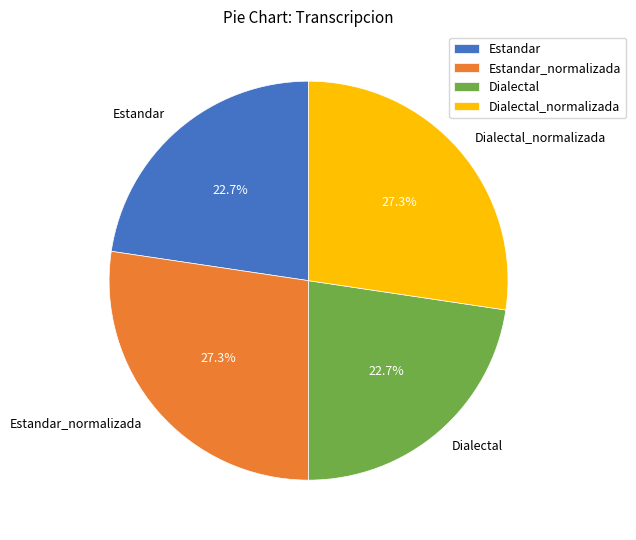

Count the number of slices in the pie.

4